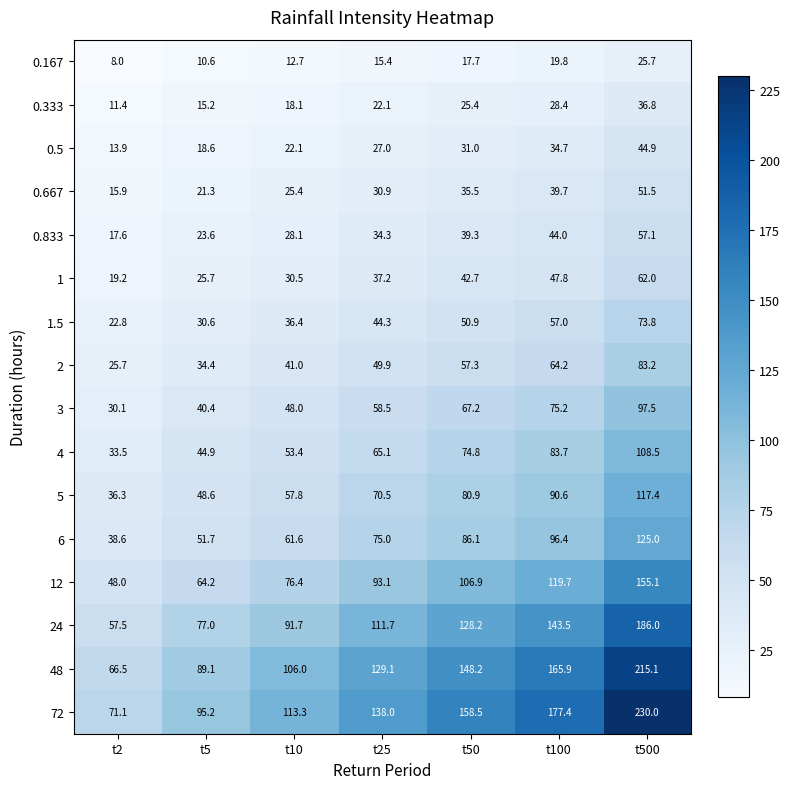

At which category is the sum across all series the highest?

t500